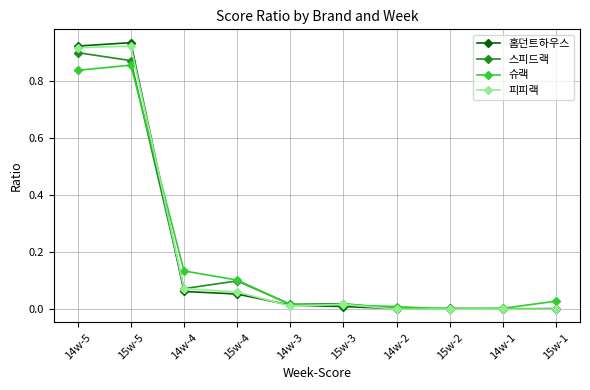

How many lines are shown in the chart?

4